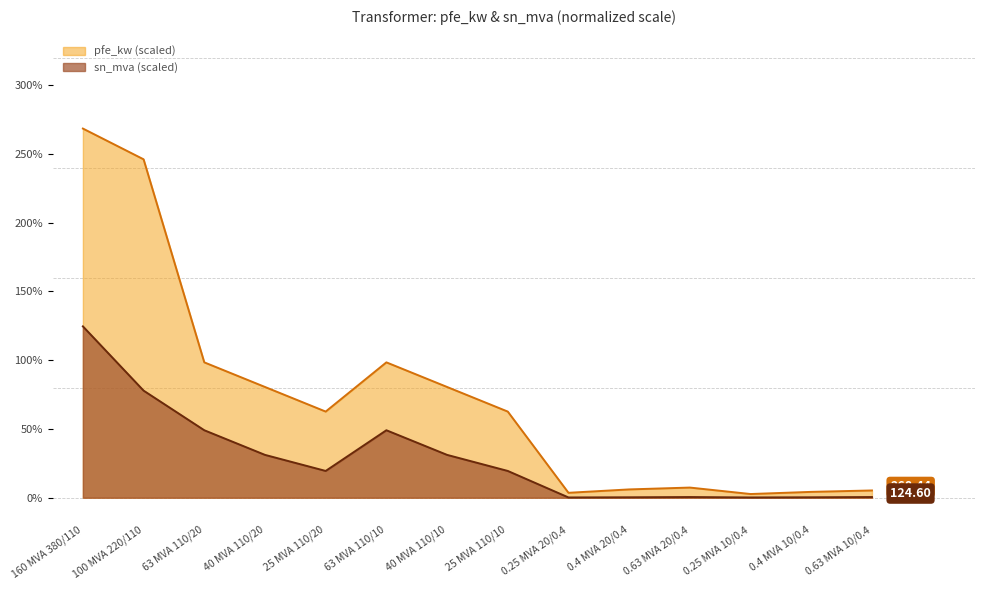

Reading left to right, what are all the values shown in this chart?

pfe_kw: 160 MVA 380/110=268.4	100 MVA 220/110=246.1	63 MVA 110/20=98.4	40 MVA 110/20=80.5	25 MVA 110/20=62.6	63 MVA 110/10=98.4	40 MVA 110/10=80.5	25 MVA 110/10=62.6	0.25 MVA 20/0.4=3.6	0.4 MVA 20/0.4=6.0	0.63 MVA 20/0.4=7.4	0.25 MVA 10/0.4=2.7	0.4 MVA 10/0.4=4.3	0.63 MVA 10/0.4=5.3
sn_mva: 160 MVA 380/110=124.6	100 MVA 220/110=77.9	63 MVA 110/20=49.1	40 MVA 110/20=31.1	25 MVA 110/20=19.5	63 MVA 110/10=49.1	40 MVA 110/10=31.1	25 MVA 110/10=19.5	0.25 MVA 20/0.4=0.2	0.4 MVA 20/0.4=0.3	0.63 MVA 20/0.4=0.5	0.25 MVA 10/0.4=0.2	0.4 MVA 10/0.4=0.3	0.63 MVA 10/0.4=0.5